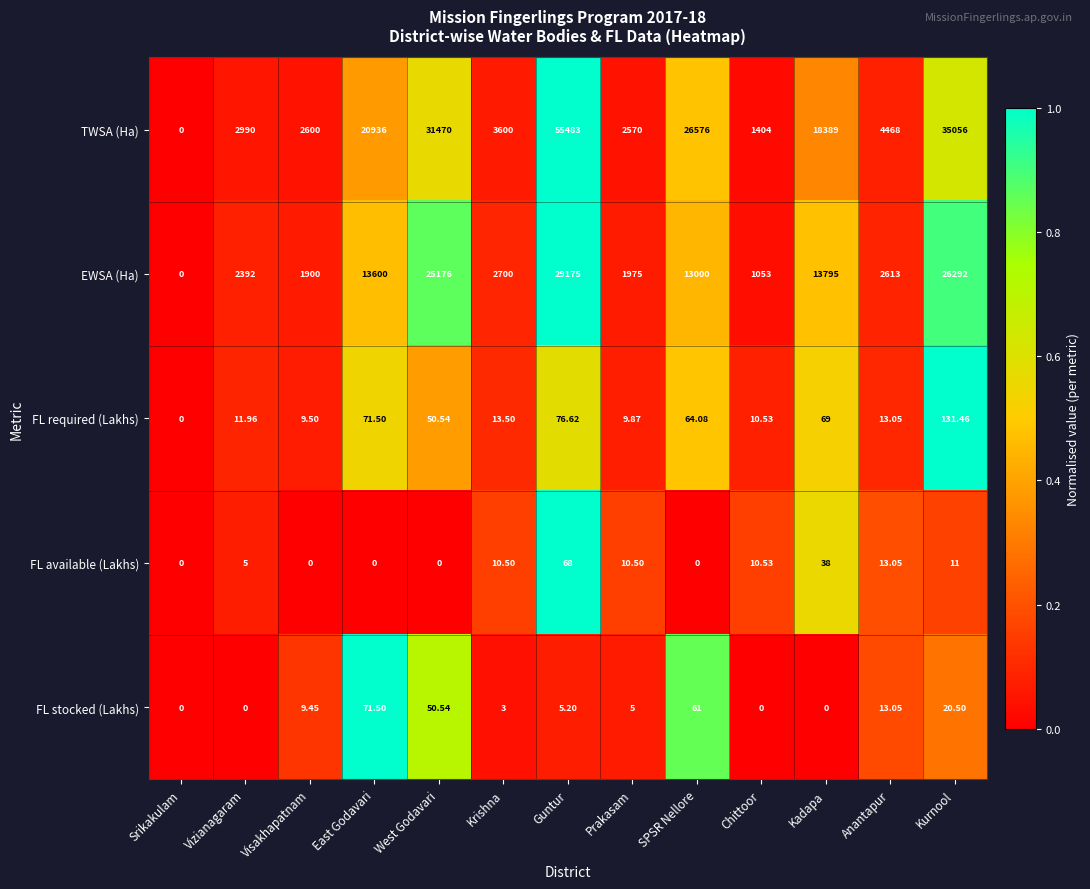

Is the value of TWSA (Ha) at Visakhapatnam greater than the value of FL available (Lakhs) at Krishna?

Yes